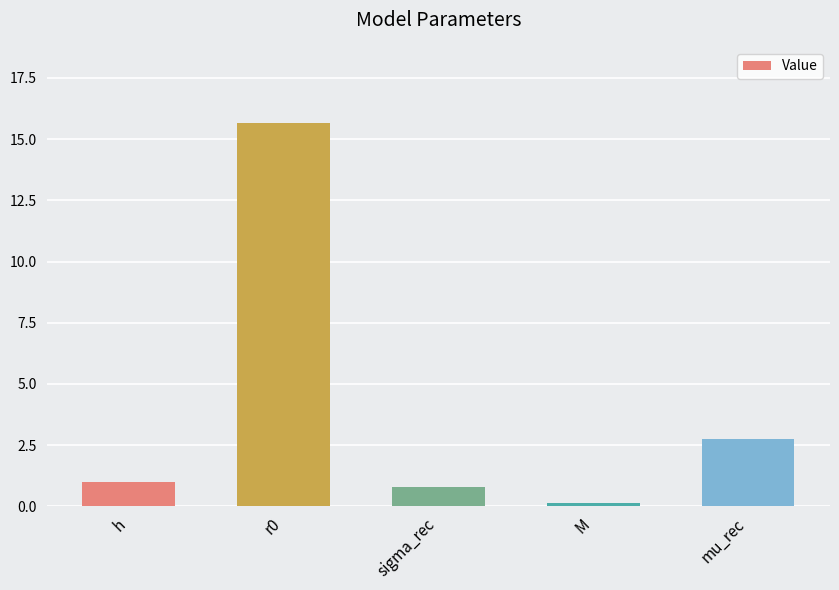

What position from the right is h?

5